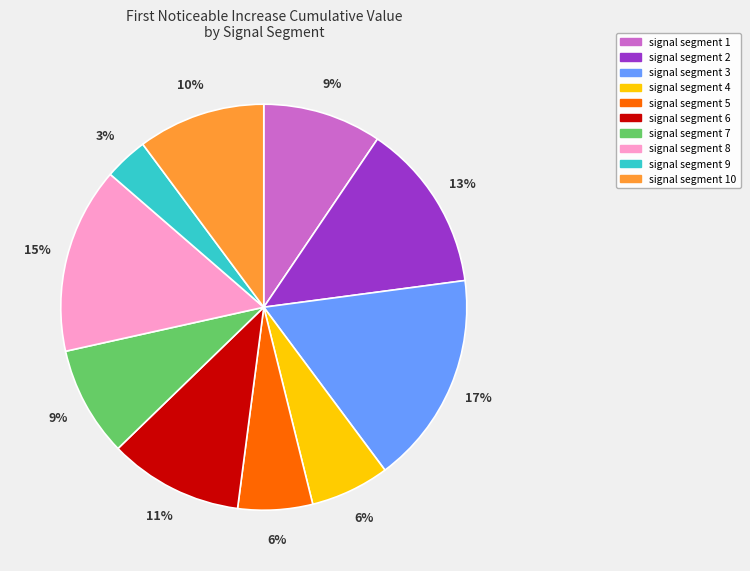

Between signal segment 10 and signal segment 6, which is larger?

signal segment 6